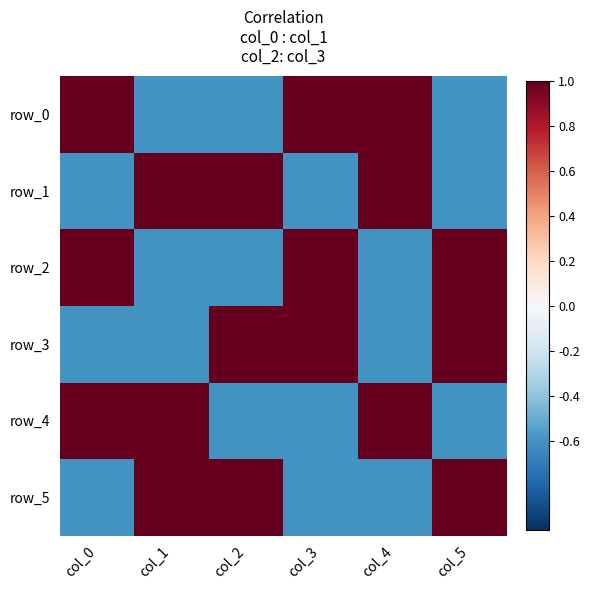

What is the highest value of the row_0 series?

1.0